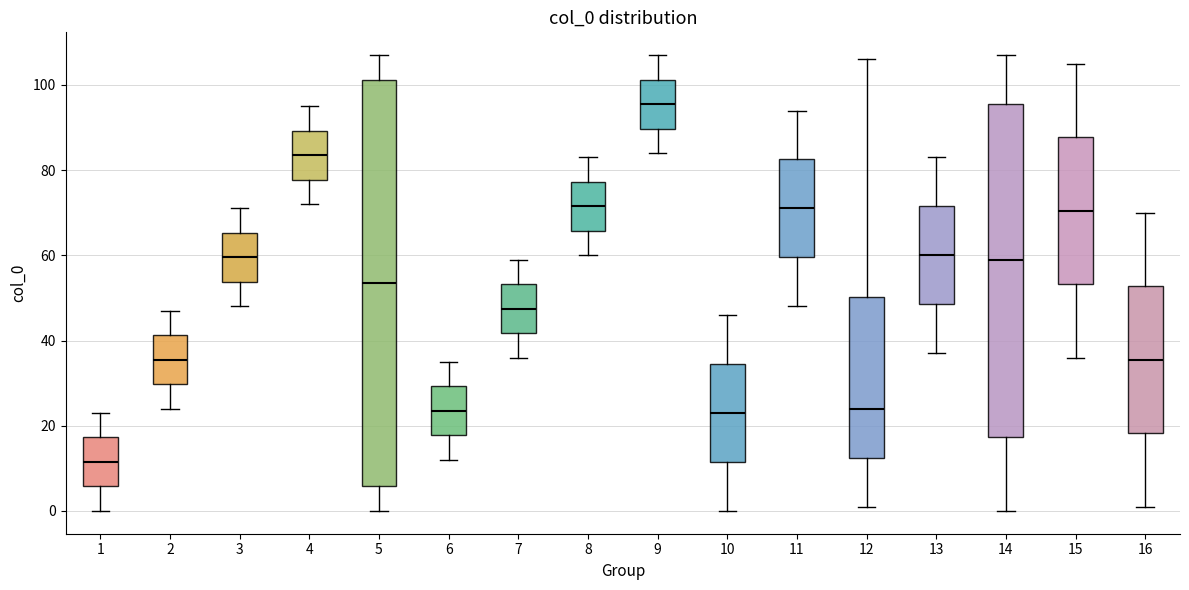

Reading left to right, transcribe this box plot: for each box, give where its median line is, the range the box spans, and where its two whiskers end, as read against the y-axis. The values are not printed on the chart, so give them approximately, as read against the axis.

1: median 12, box 6 to 18, whiskers 0 to 24
2: median 36, box 30 to 42, whiskers 24 to 48
3: median 60, box 54 to 66, whiskers 48 to 72
4: median 84, box 78 to 90, whiskers 72 to 96
5: median 54, box 6 to 102, whiskers 0 to 108
6: median 24, box 18 to 30, whiskers 12 to 36
7: median 48, box 42 to 54, whiskers 36 to 60
8: median 72, box 66 to 78, whiskers 60 to 84
9: median 96, box 90 to 102, whiskers 84 to 108
10: median 24, box 12 to 34, whiskers 0 to 46
11: median 72, box 60 to 82, whiskers 48 to 94
12: median 24, box 12 to 50, whiskers 2 to 106
13: median 60, box 48 to 72, whiskers 38 to 84
14: median 60, box 18 to 96, whiskers 0 to 108
15: median 70, box 54 to 88, whiskers 36 to 106
16: median 36, box 18 to 52, whiskers 2 to 70